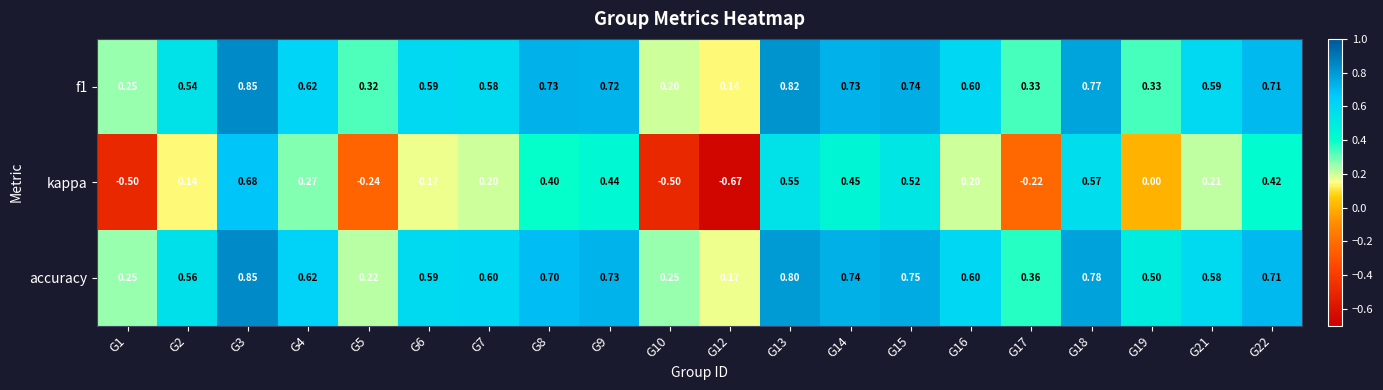

Which series changed the most between G15 and G17?

kappa